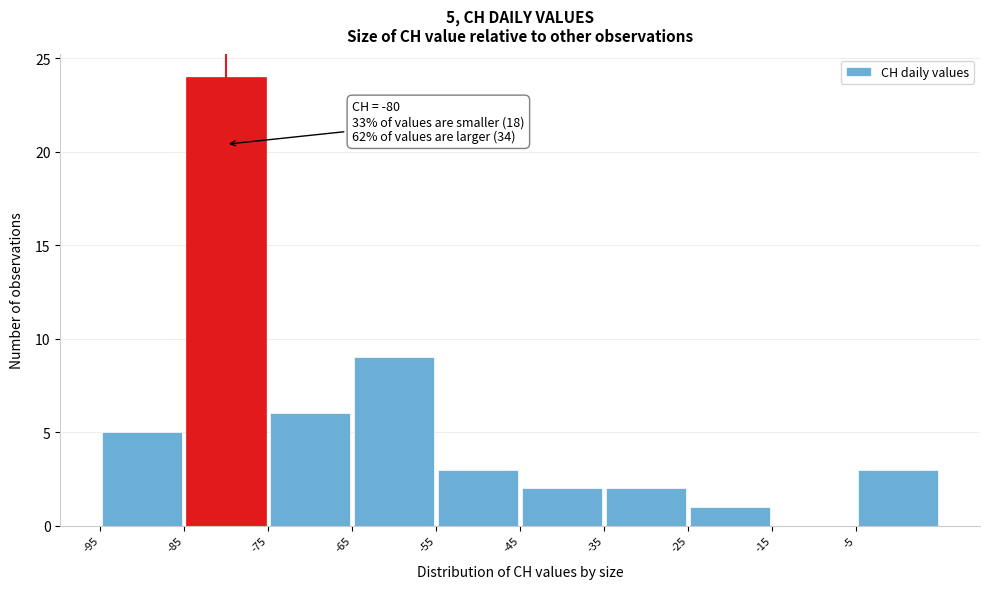

Over which range of the x-axis is the bar tallest?

-85 to -75